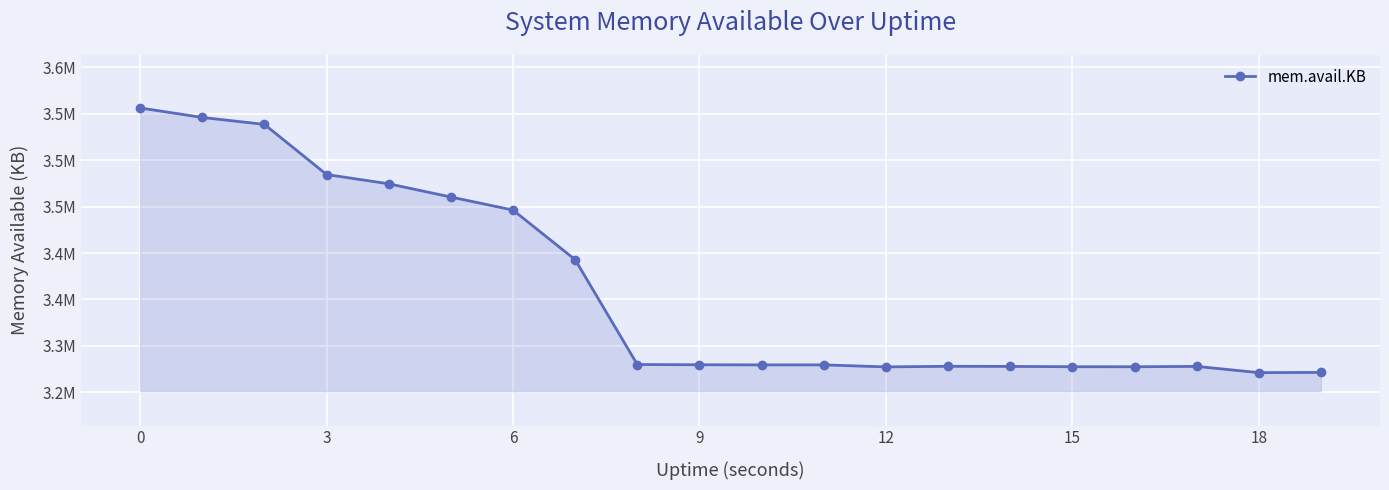

Is this an area chart (filled region under the line)?

Yes